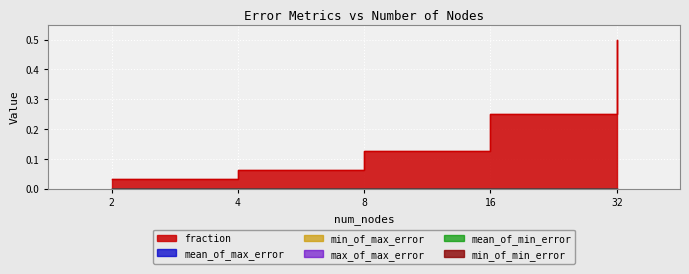

True or false: min_of_max_error has more than 2 interior local peaks.

False